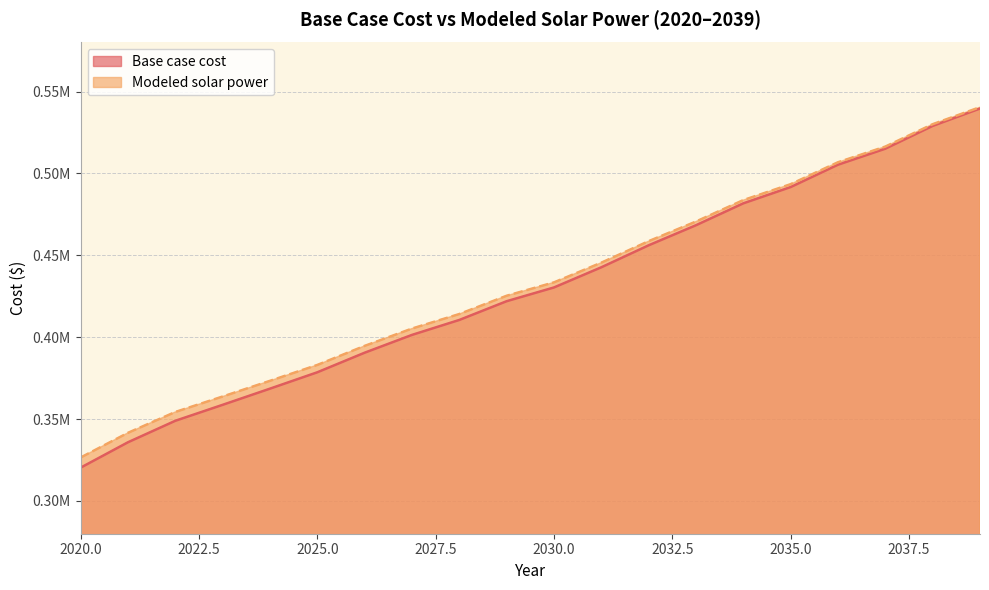

What is the value of the Modeled solar power point at the 14th from the left?

470661.8